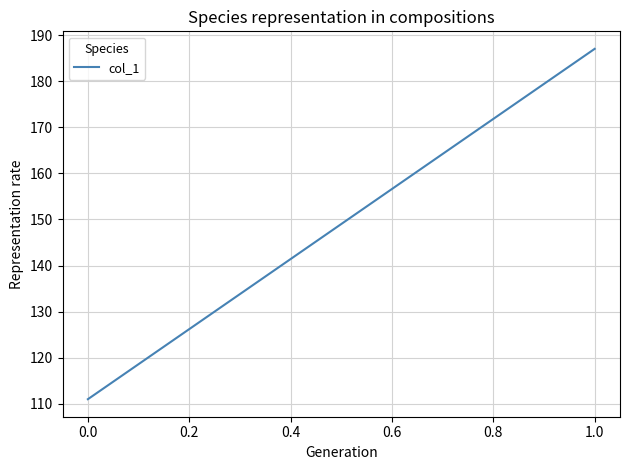

What is the average value?

149